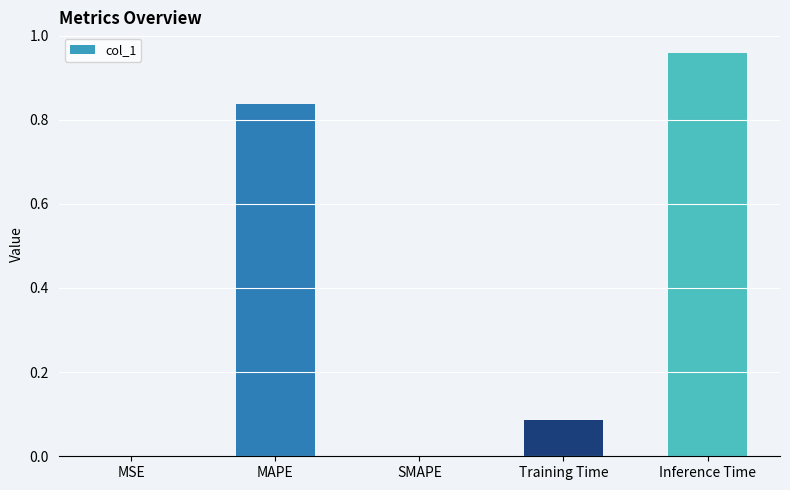

Which label corresponds to the largest value in the chart?

Inference Time